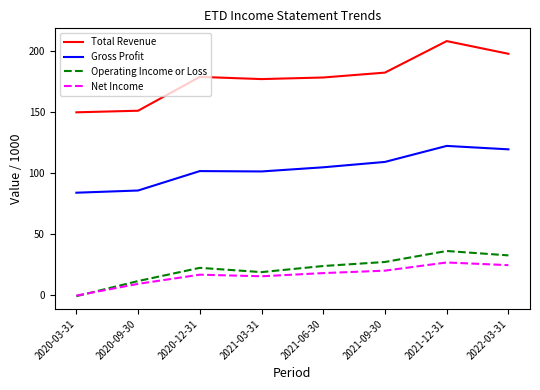

What is the sum of the Operating Income or Loss values at 2021-09-30 and 2021-06-30?

51.3